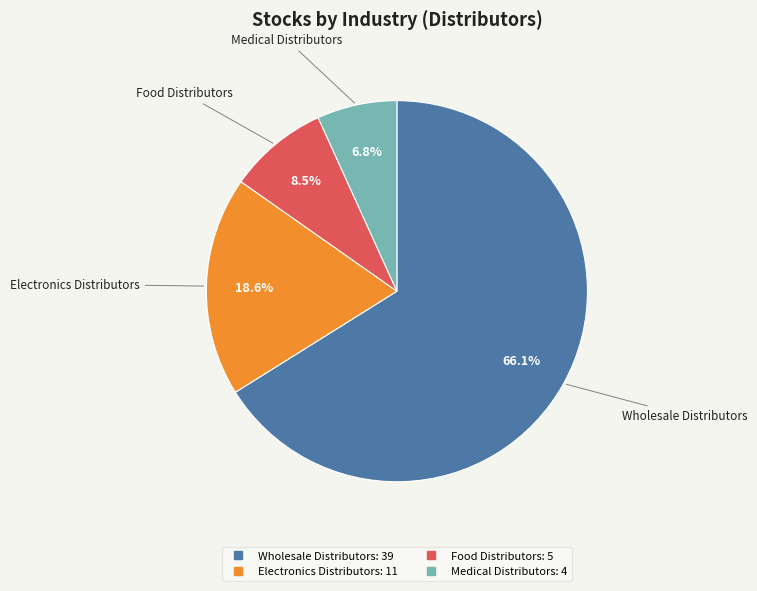

What percentage is the Medical Distributors slice, to the nearest percent?

7%